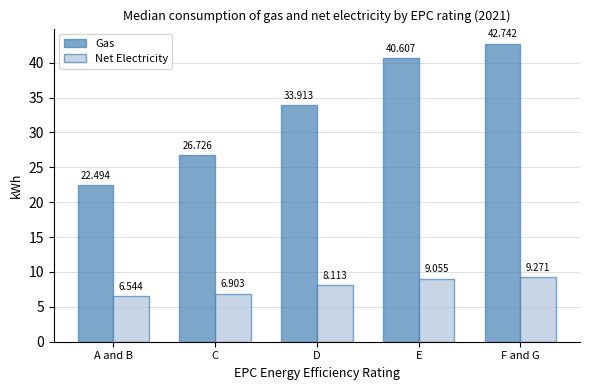

What is the label of the 4th bar from the left?

E